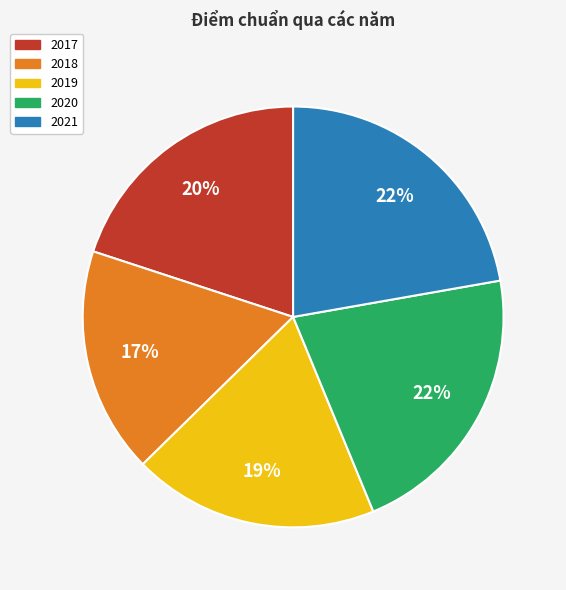

Which slice is the smallest?

2018